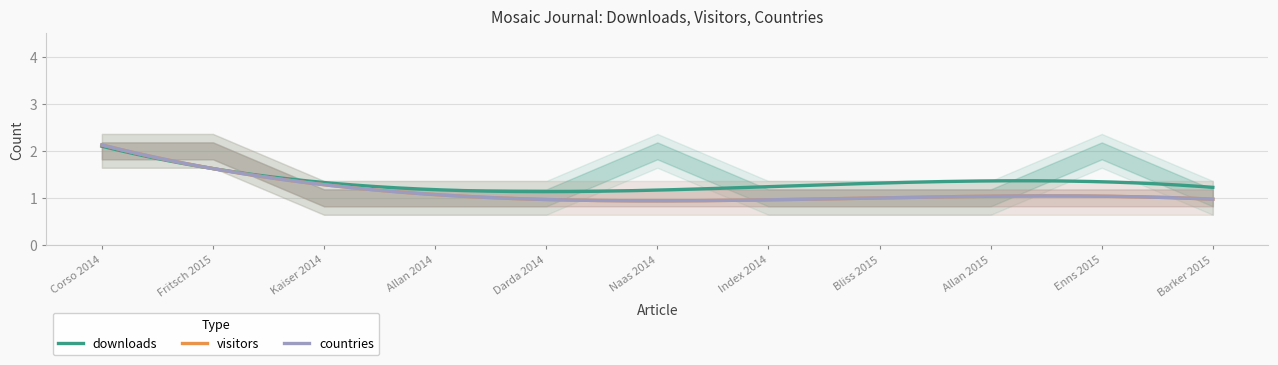

Read the visitors value at Bliss 2015.

1